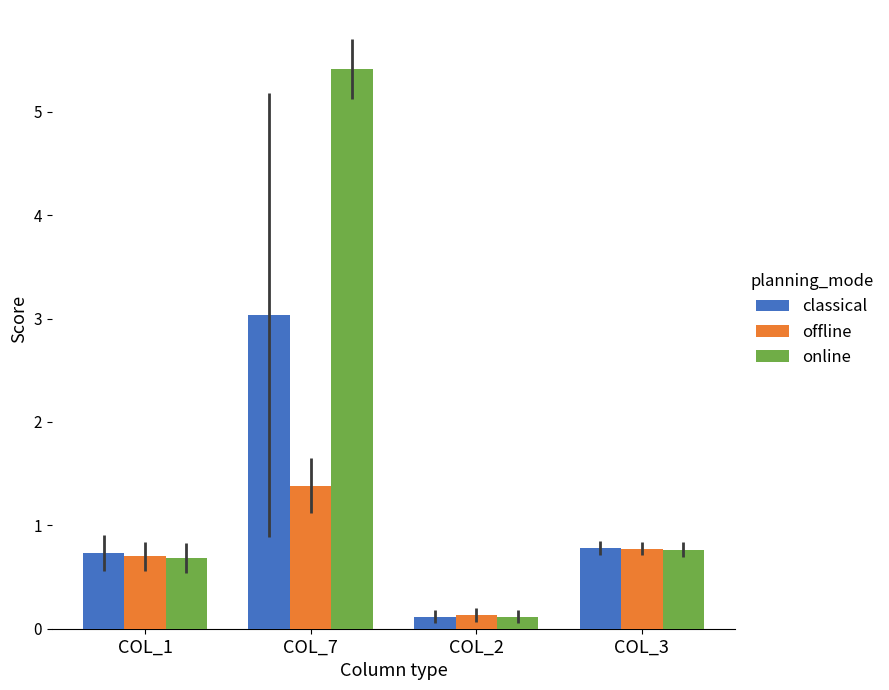

What is the label of the 3rd bar from the left?

COL_2